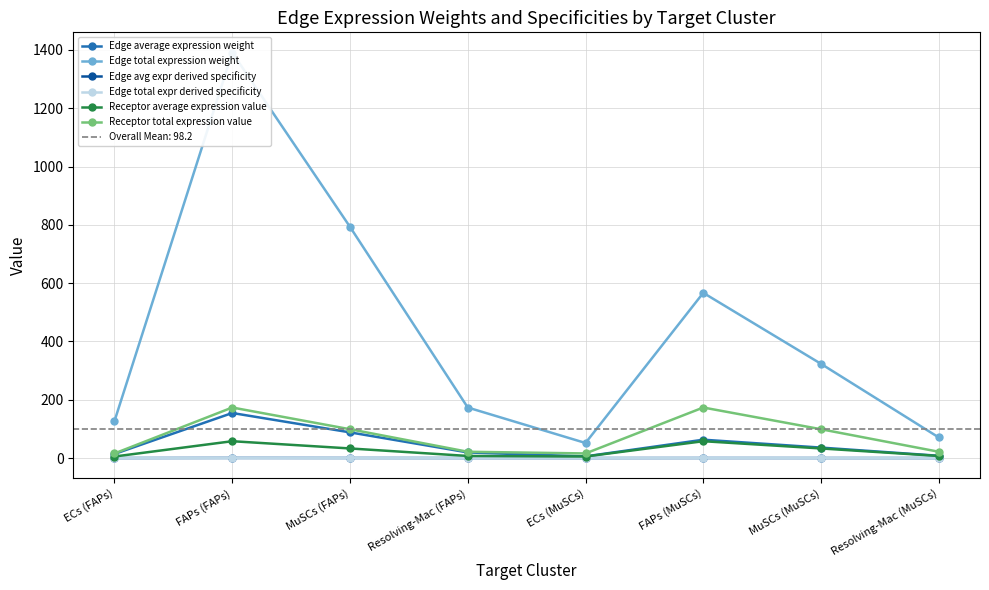

Reading left to right, extract all data points from this chart.

Edge average expression weight: 14.1	154.6	88.1	19.3	5.7	63.0	35.9	7.9
Edge total expression weight: 126.9	1391.0	793.1	173.4	51.7	566.8	323.2	70.7
Edge avg expr derived specificity: 0.0	0.4	0.2	0.0	0.0	0.2	0.1	0.0
Edge total expr derived specificity: 0.0	0.4	0.2	0.0	0.0	0.2	0.1	0.0
Receptor average expression value: 5.3	57.8	33.0	7.2	5.3	57.8	33.0	7.2
Receptor total expression value: 15.8	173.4	98.9	21.6	15.8	173.4	98.9	21.6